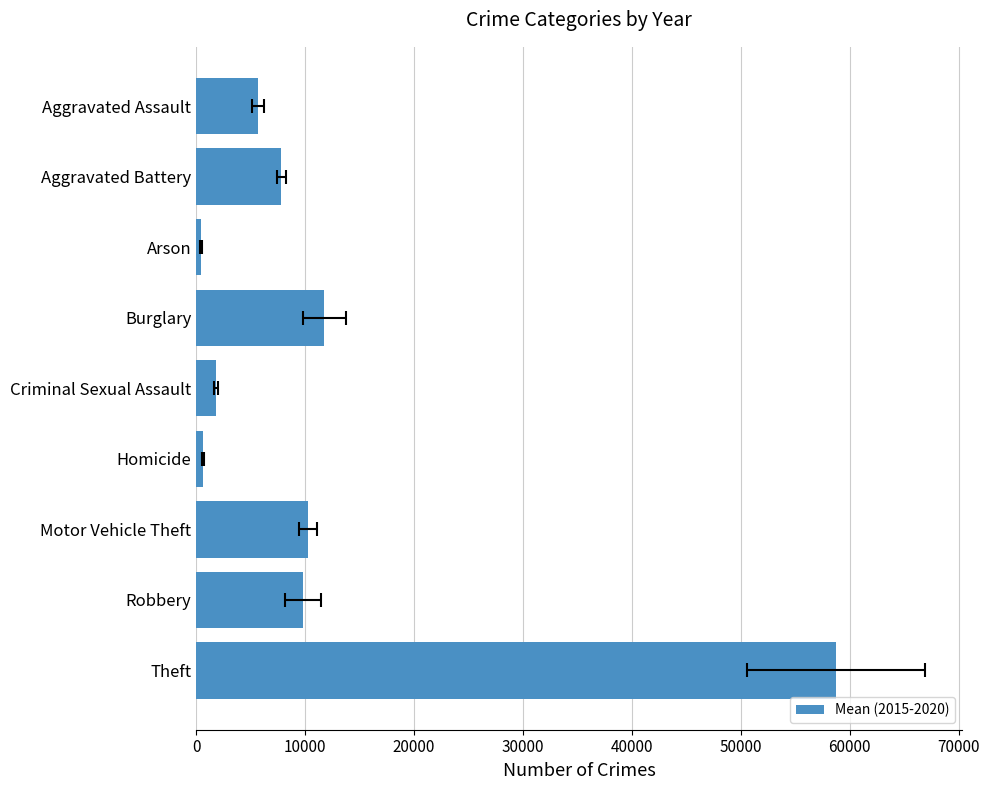

What is the smallest value displayed?

457.3